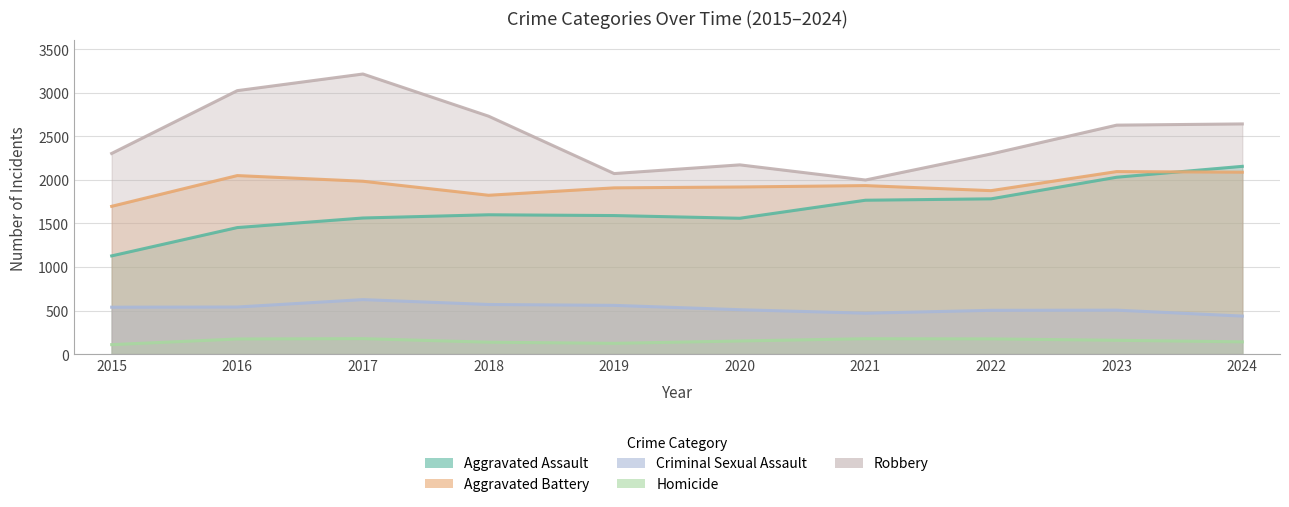

Which has a higher value, 2024 or 2022?

2024